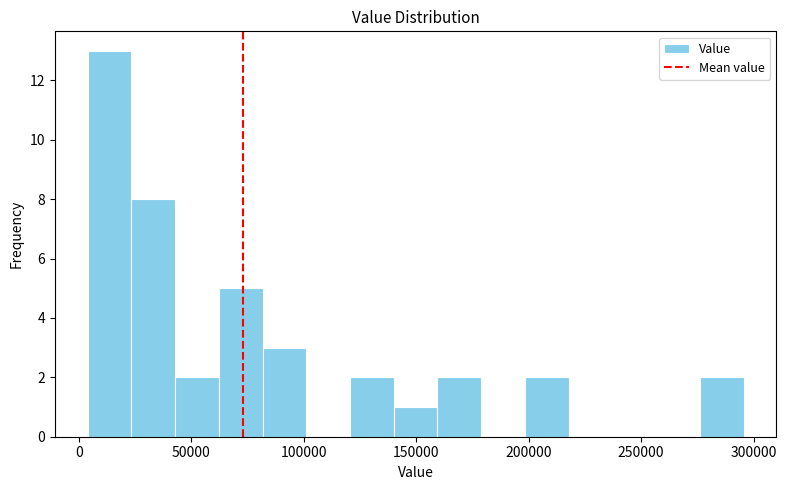

Around what value on the x-axis is the tallest bar? Give the approximate position of its centre, as read against the axis.

15000